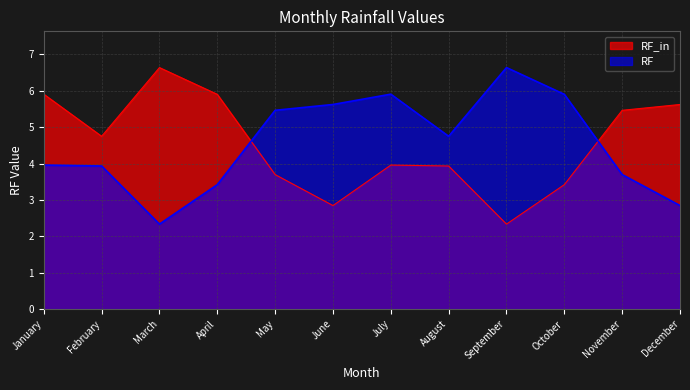

At which label is RF_in closest to 4?

July